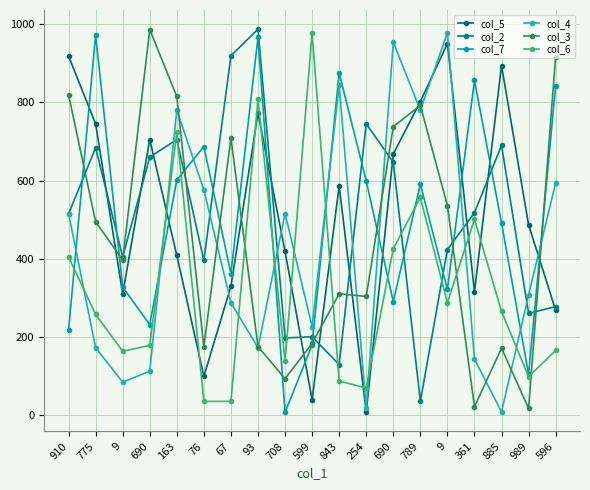

How many data points does each series have?

19